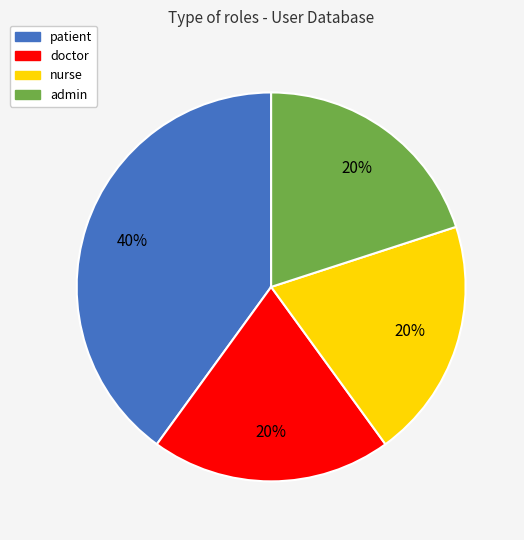

Is admin the majority of the pie?

No